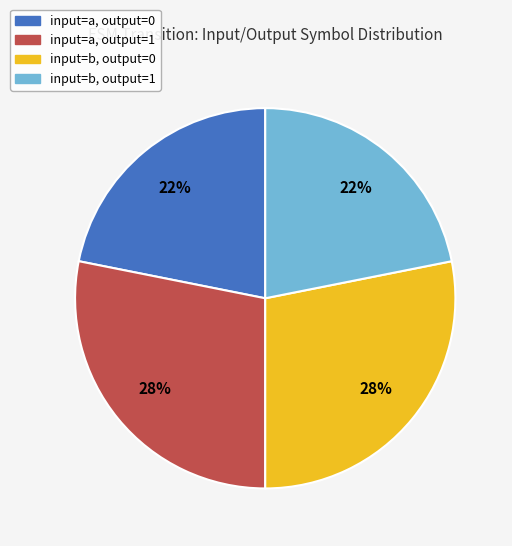

To the nearest percent, what is the difference between the largest and smallest slice percentages?

6%